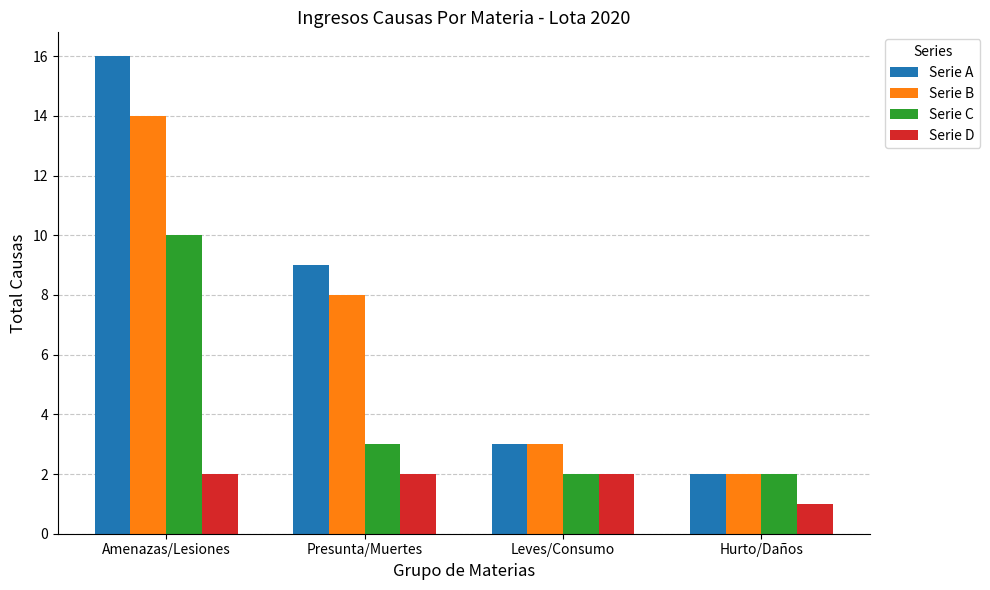

At which label is Serie A closest to 9?

Presunta/Muertes